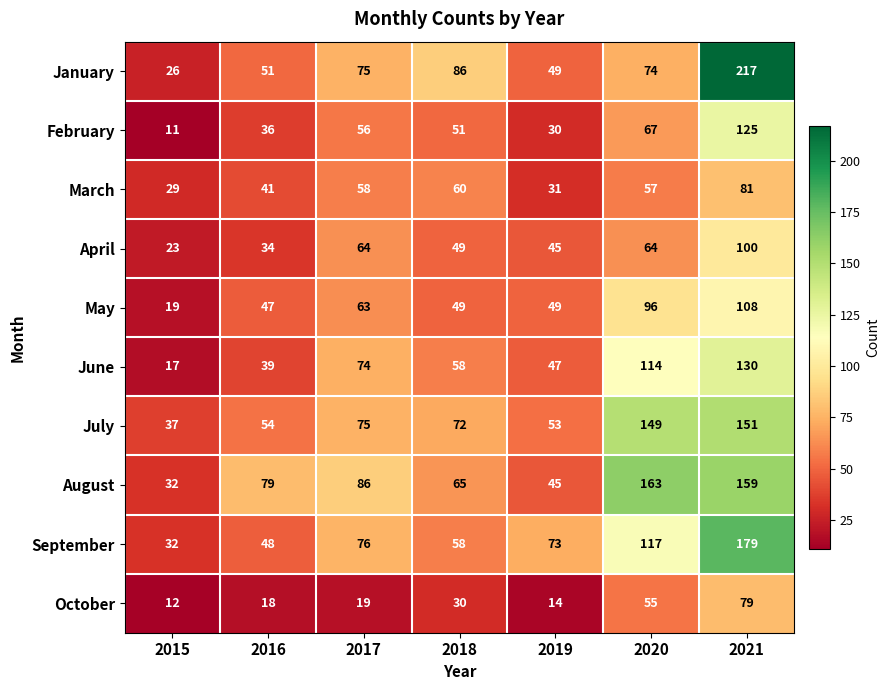

What is the difference between the maximum and minimum values in the October series?

67